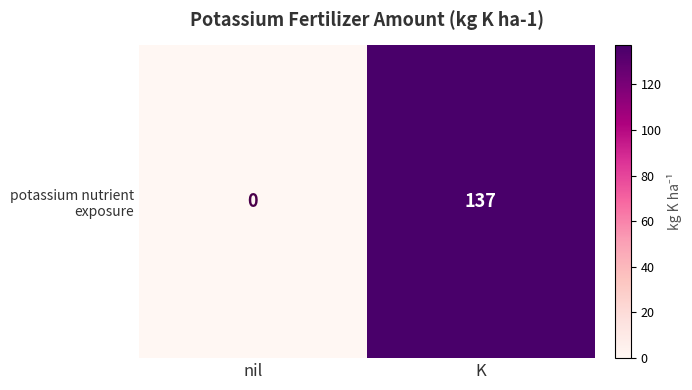

Rank the categories by value from lowest to highest.

nil, K